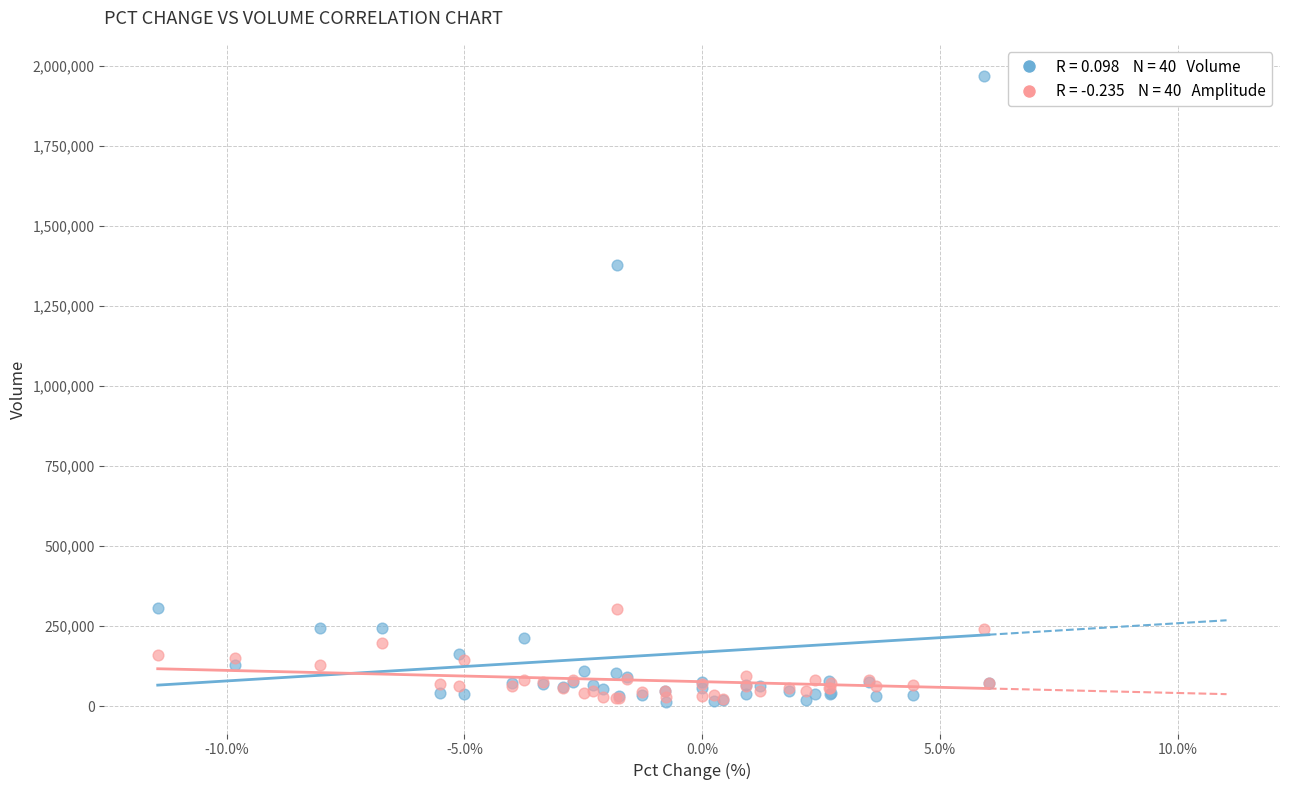

Across all series, what Y value is closest to 989892?

1377503.0